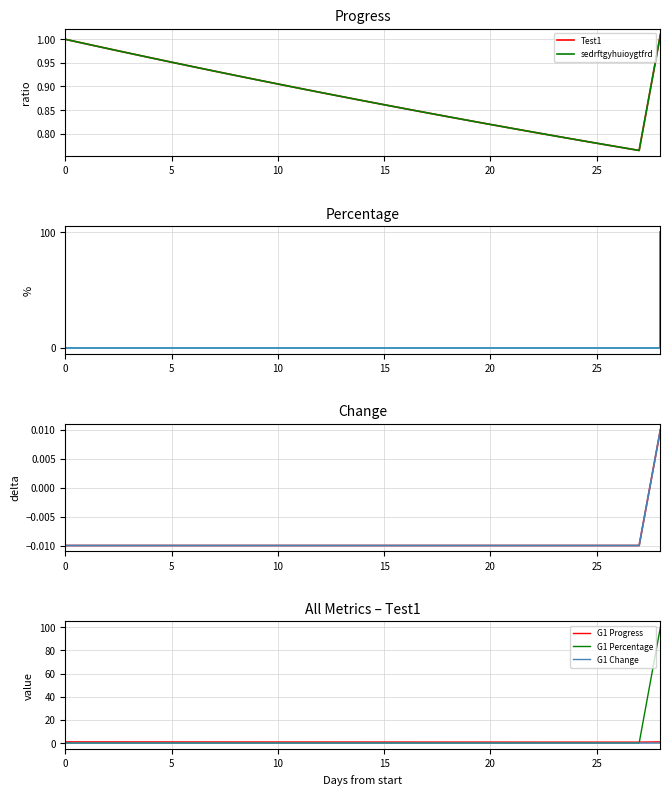

List the series in order of their peak value, highest first.

G1 Percentage, G1 Progress, Test1, sedrftgyhuioygtfrd, G1 Change